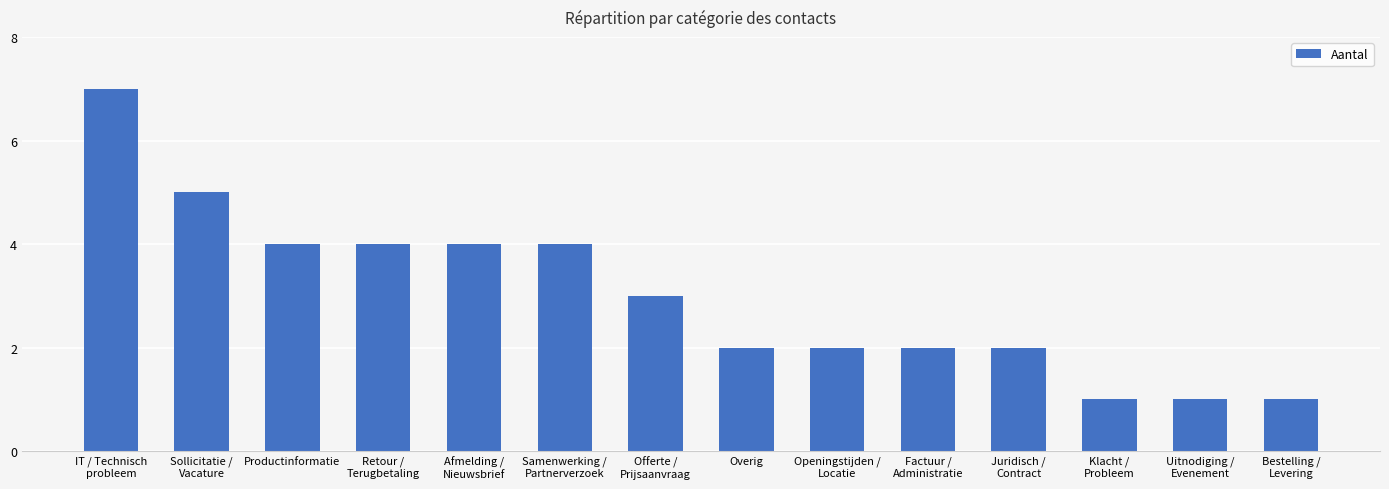

How many values are between 2 and 4?

9